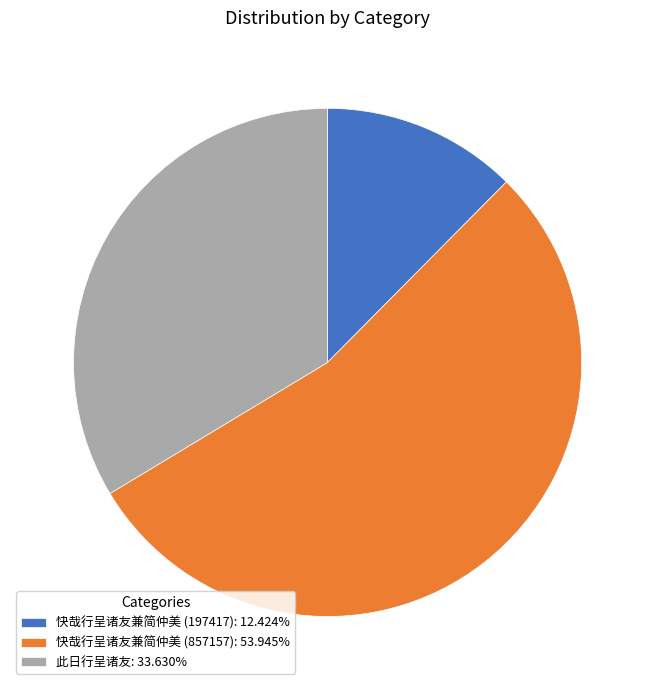

How many slices are in this pie chart?

3